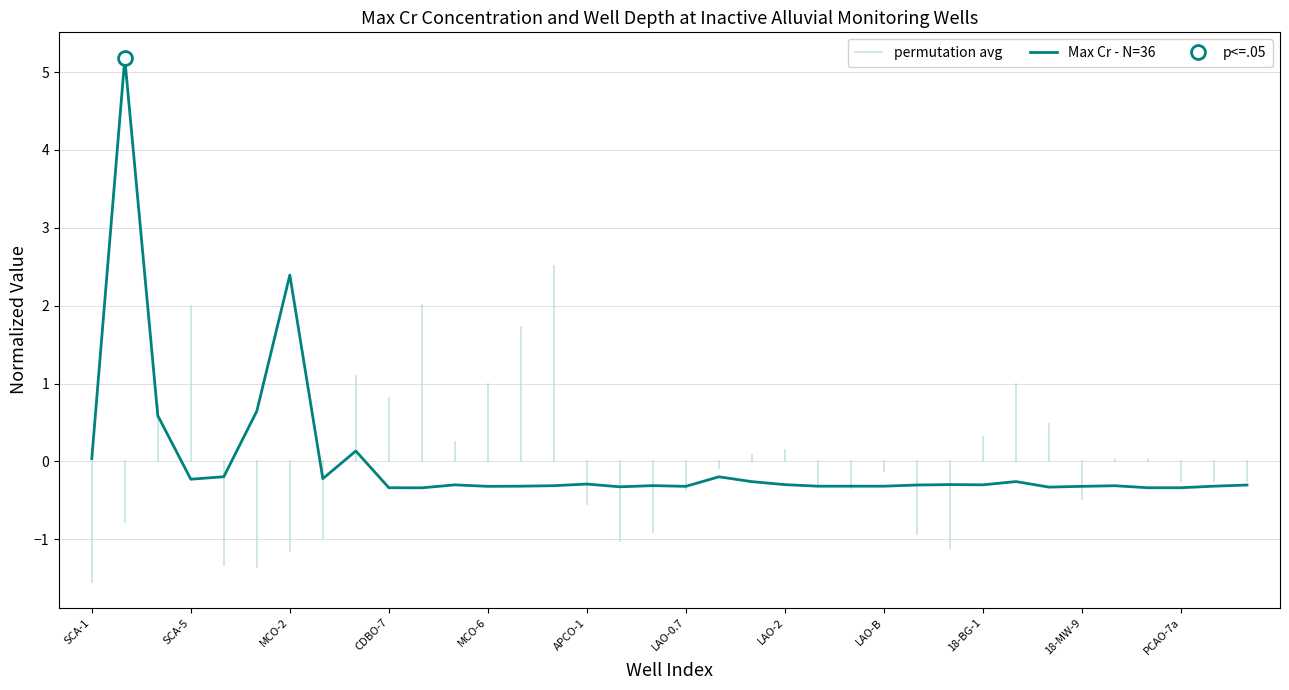

True or false: the data shows -0.1 at MCO-6.

False